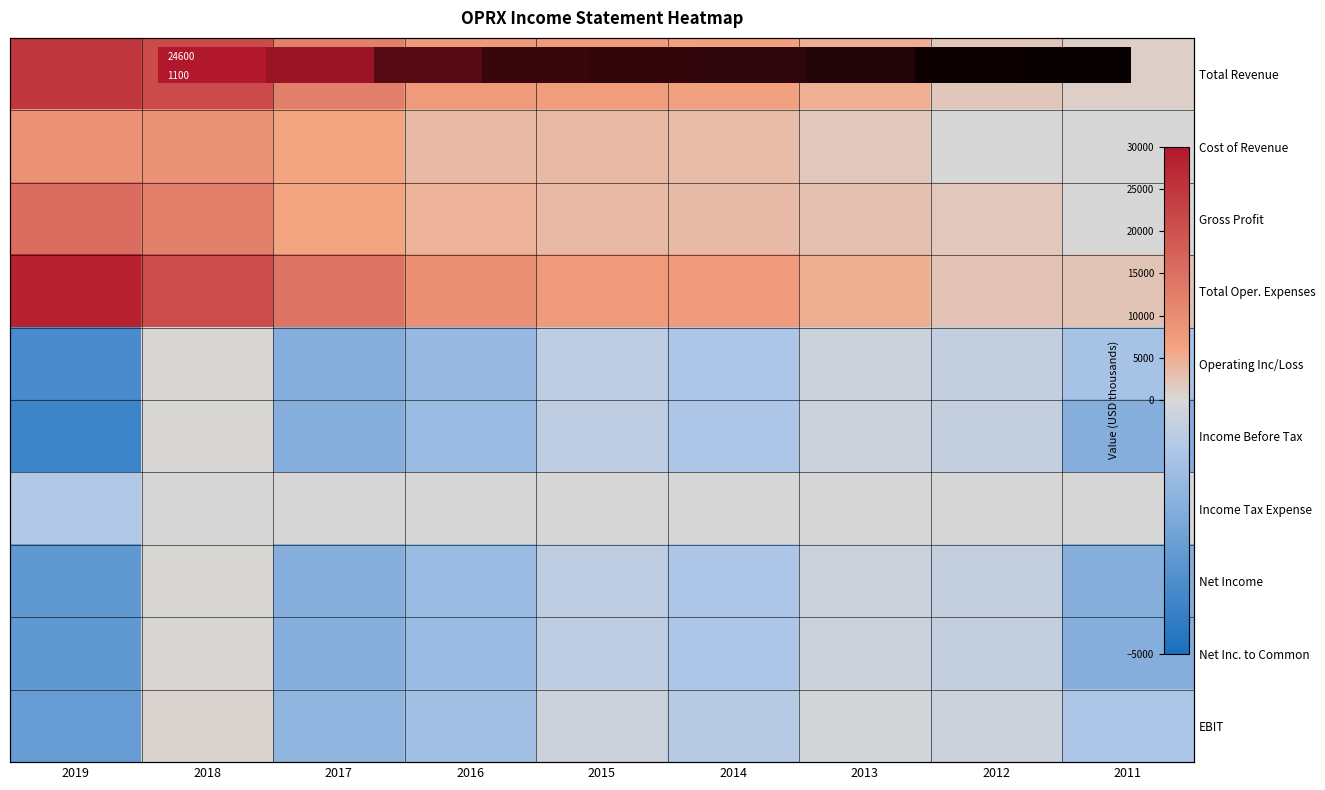

At which category is the sum across all series the highest?

2018